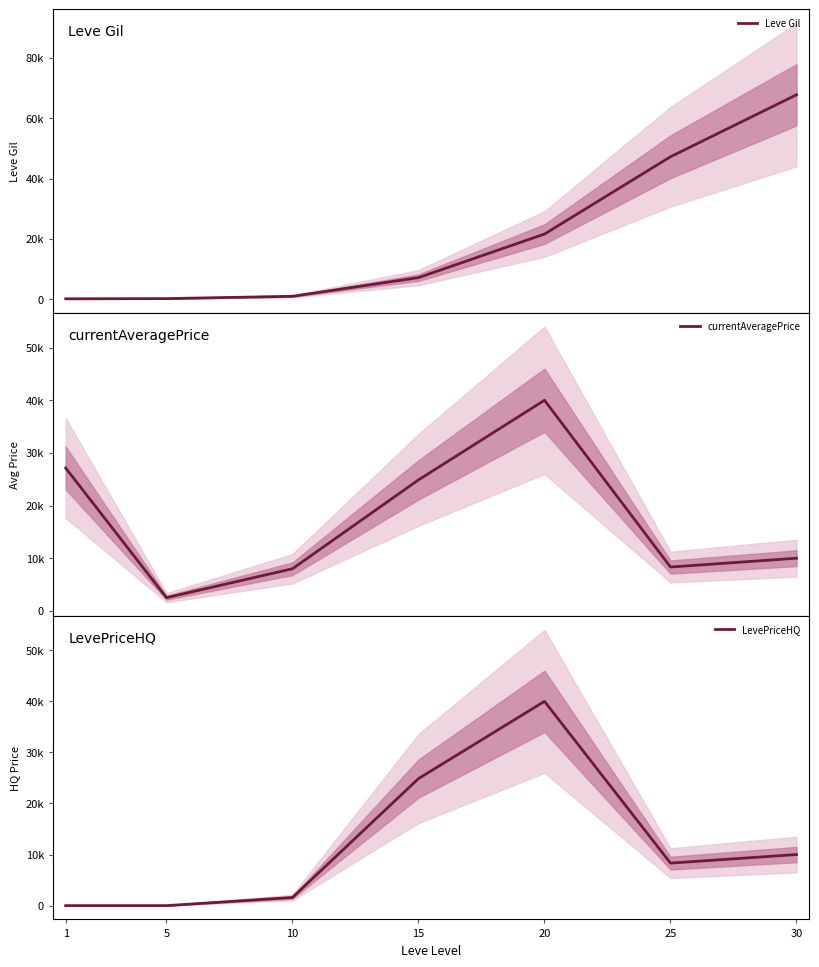

What is the sum of the LevePriceHQ values at 30 and 10?

11597